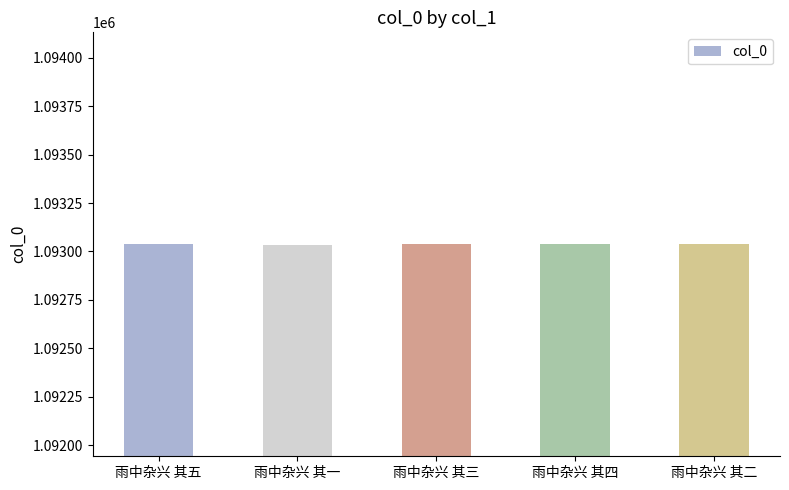

What is the difference between the maximum and second lowest values?

3